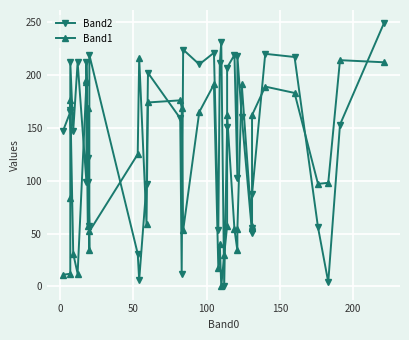

What is the greatest value displayed?

249